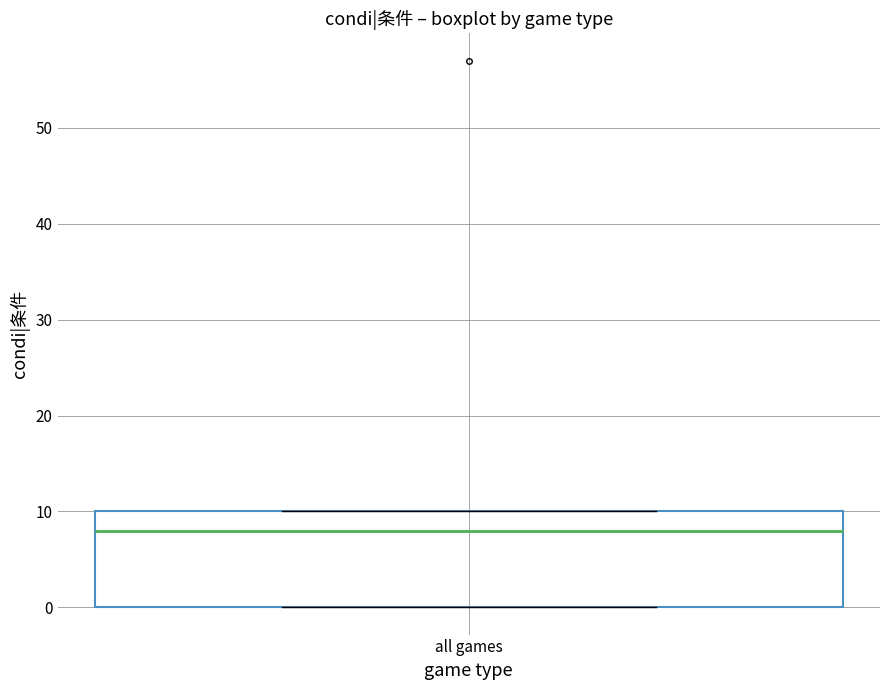

Transcribe this box plot: give where the median line is, the range the box spans, and where the two whiskers end, as read against the y-axis. The values are not printed on the chart, so give them approximately, as read against the axis.

median 8, box 0 to 10, whiskers 0 to 10